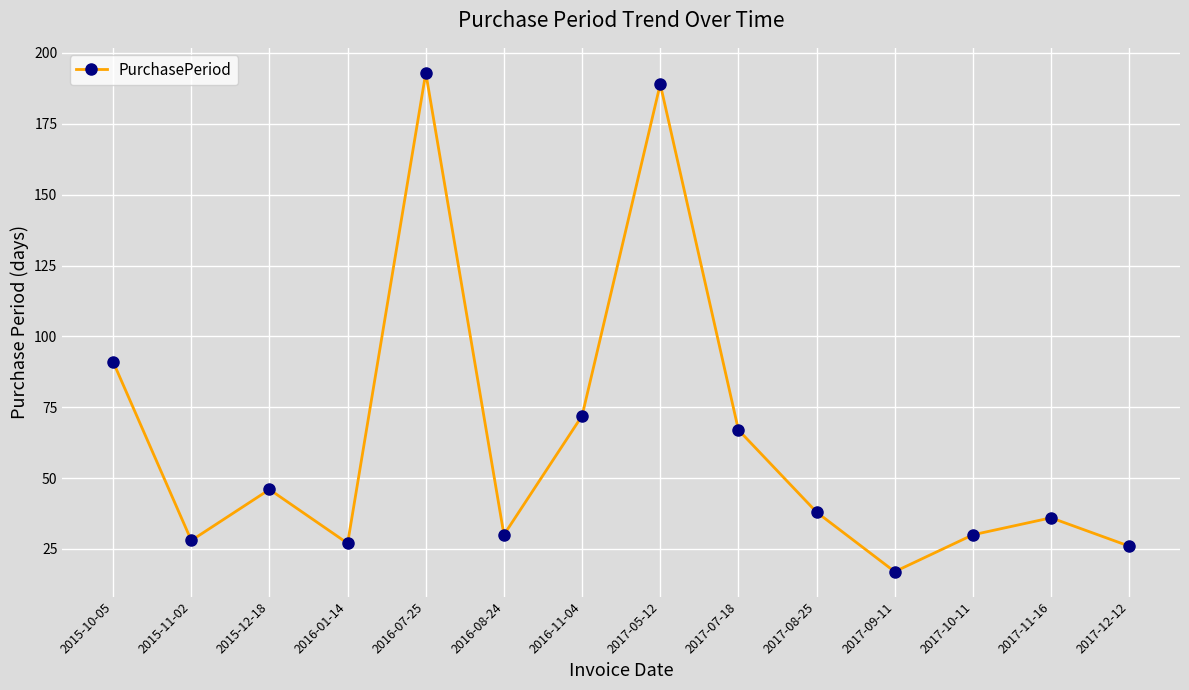

What is the minimum value shown in the chart?

17